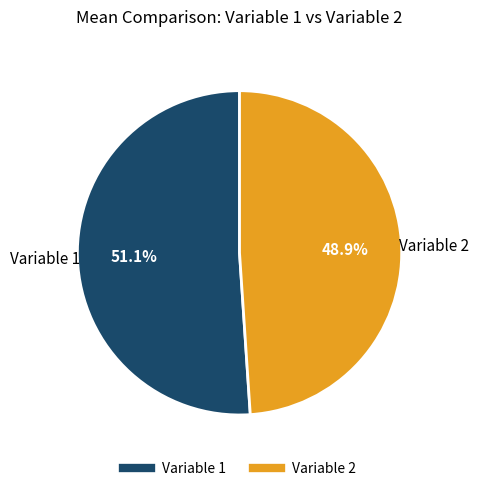

Is there a majority slice in this chart?

Yes